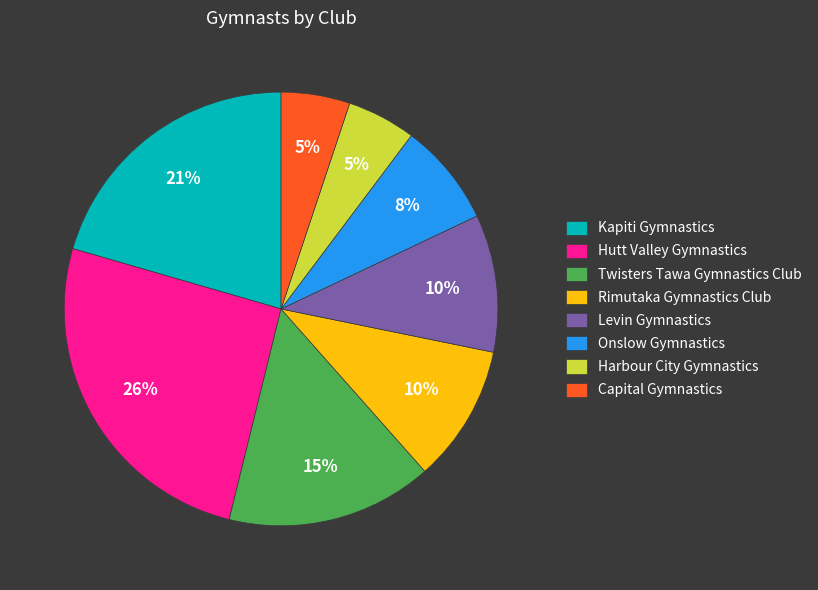

True or false: Harbour City Gymnastics accounts for 1% of the total.

False